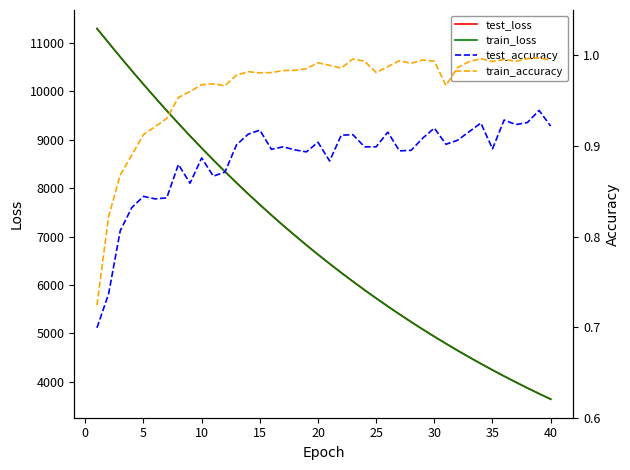

How many lines are shown in the chart?

4